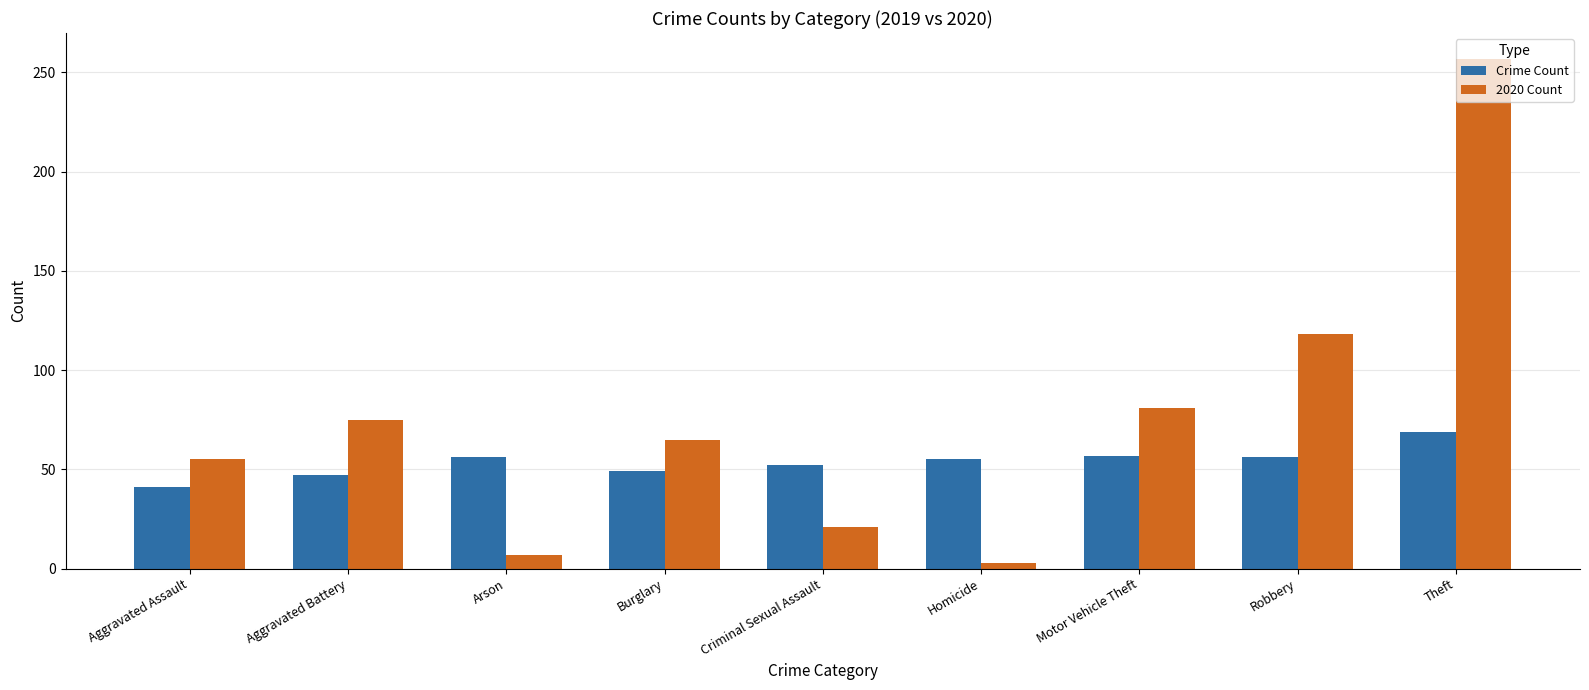

Which series has the widest spread of values?

2020 Count